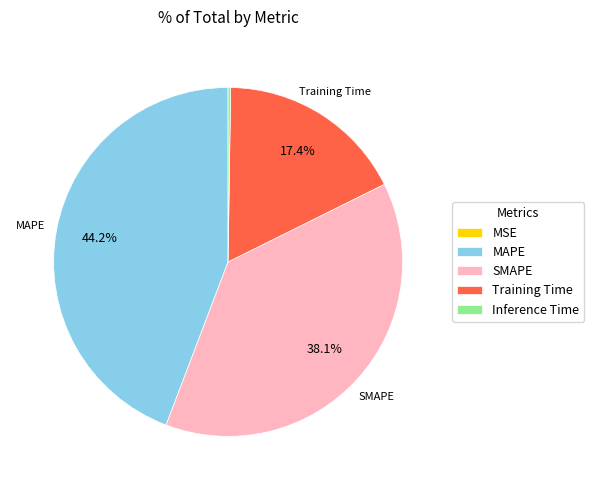

Is it true that SMAPE is 49% of the pie?

False